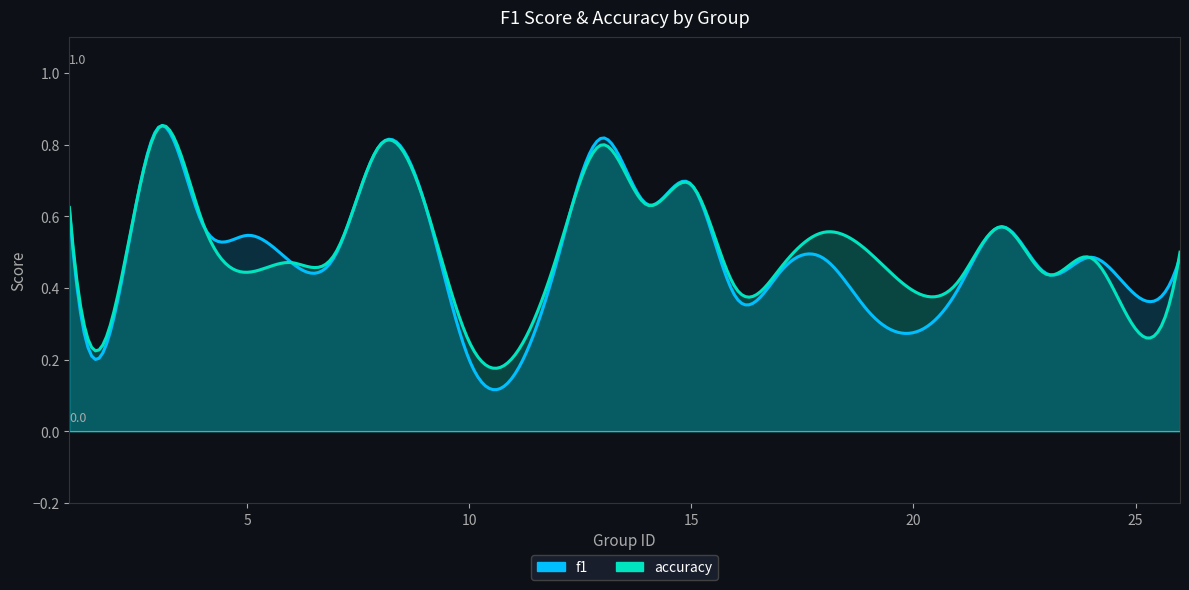

At which category does accuracy reach its first local valley?

2